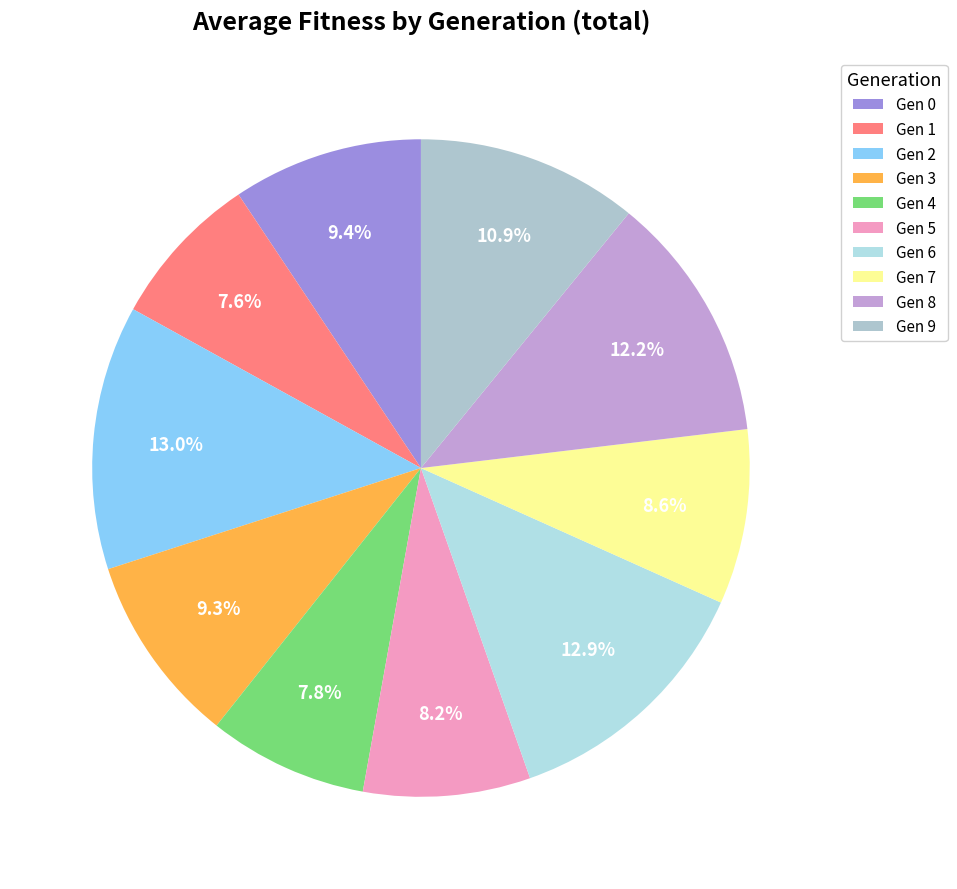

How many slices are in this pie chart?

10